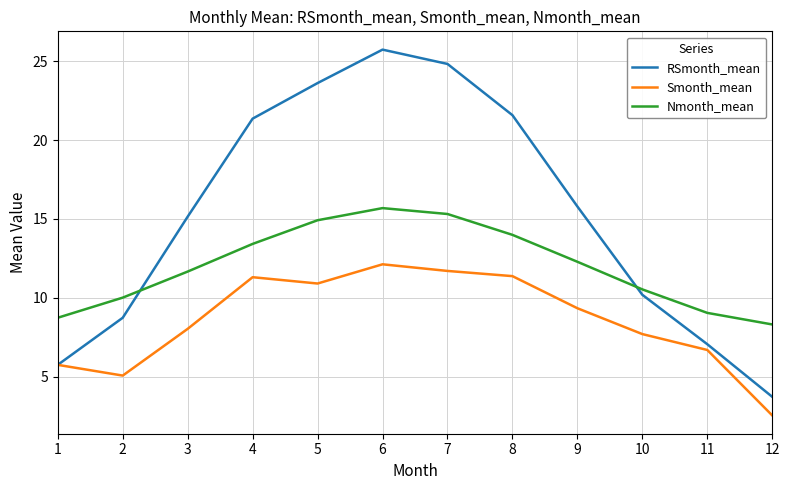

What is the difference between the maximum and minimum values in the RSmonth_mean series?

22.0